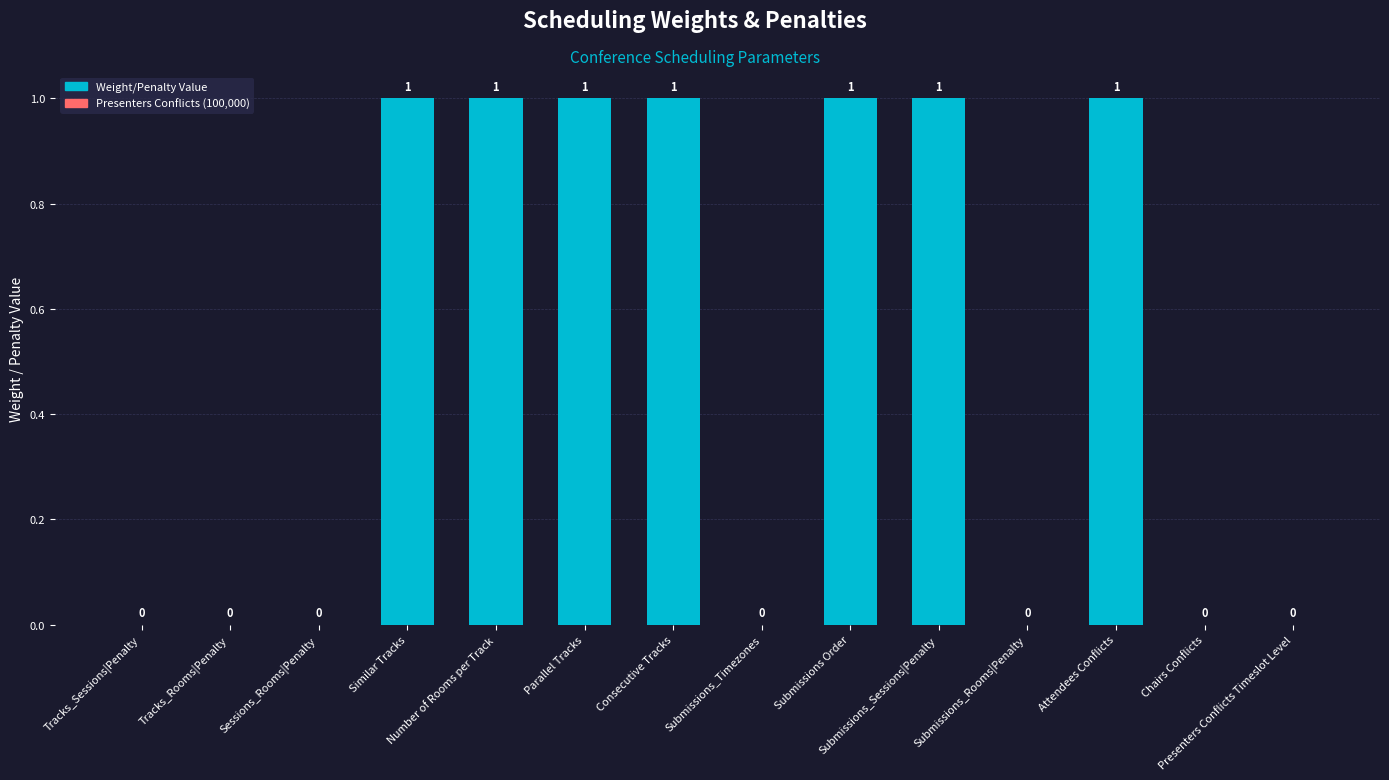

How many positive values are there?

7